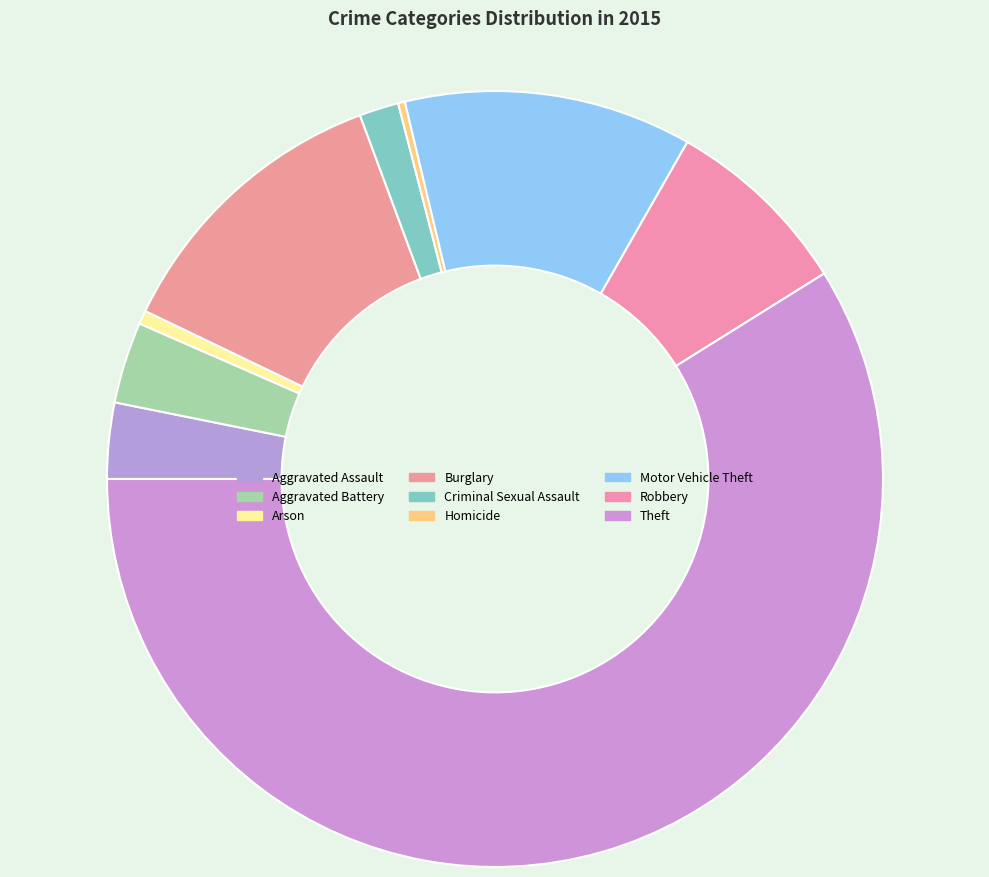

Approximately how many times larger is the value at Robbery compared to Theft?

0.1